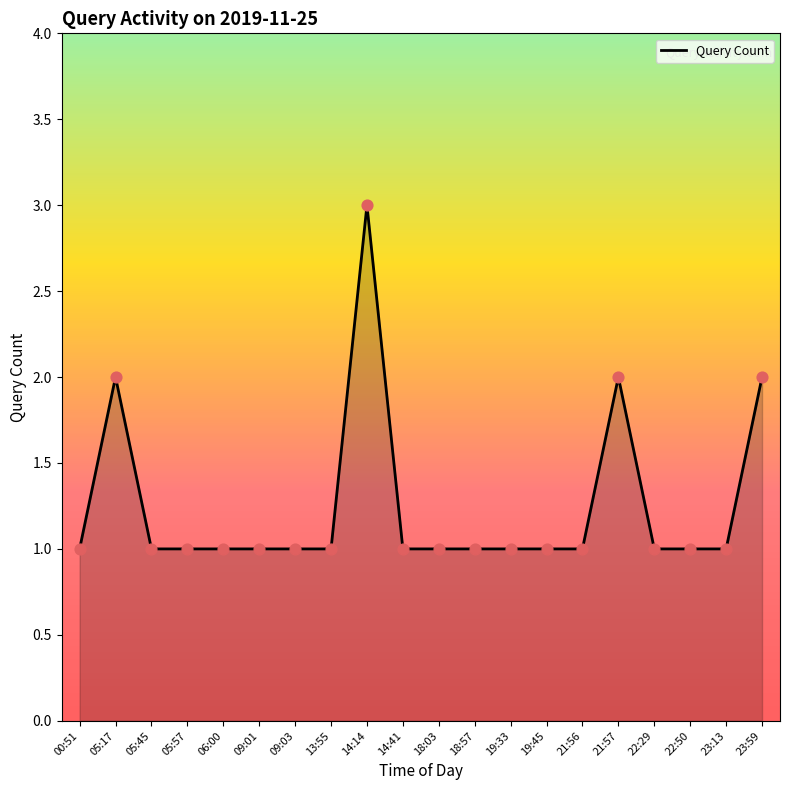

What is the ratio of the value at 05:57 to the value at 18:03?

1.0